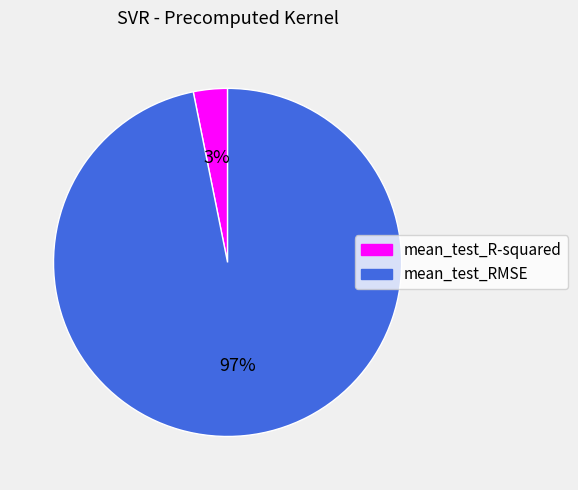

Do mean_test_R-squared and mean_test_RMSE together represent more than half of the pie?

Yes